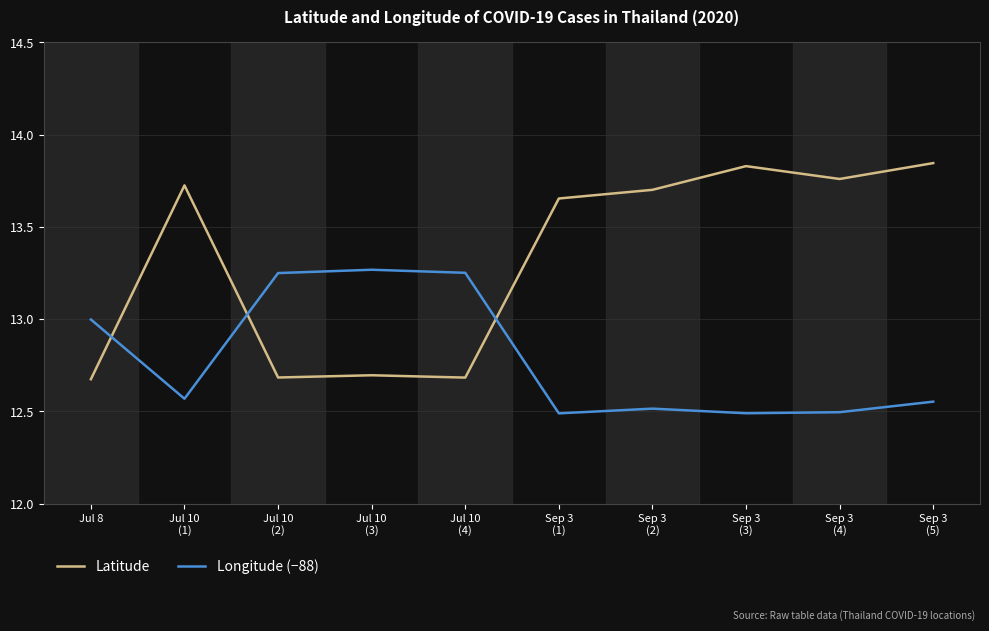

What is the minimum value shown in the chart?

12.5